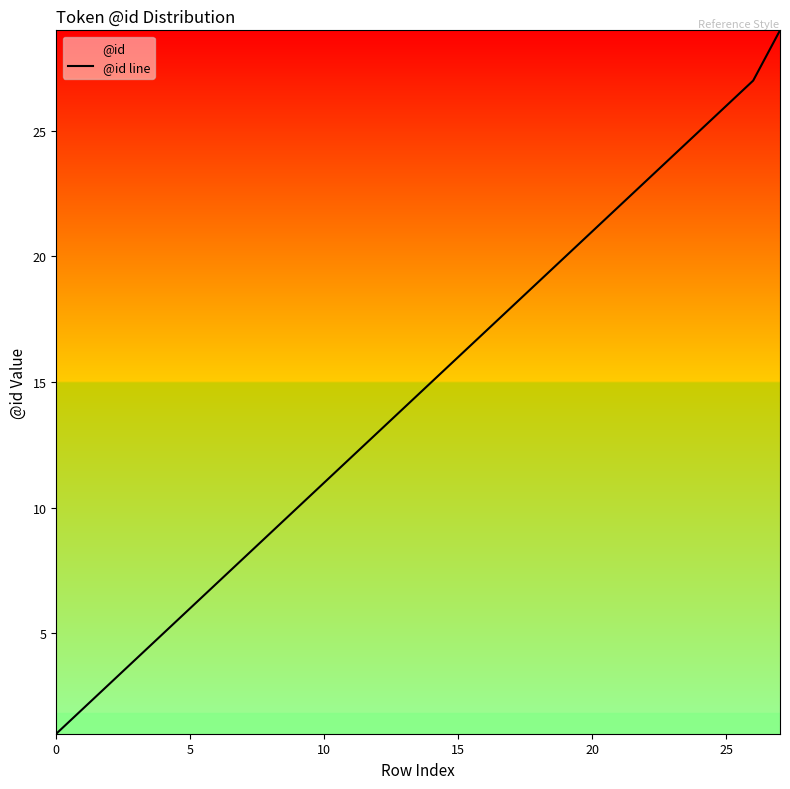

How many categories are shown in the chart?

28